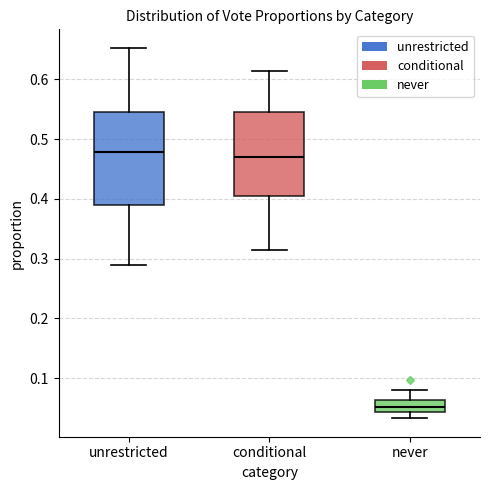

Reading left to right, read every box against the y-axis: the position of its median line, the range the box covers, and the ends of its whiskers. The values are not printed on the chart, so give them approximately, as read against the axis.

unrestricted: median 0.48, box 0.39 to 0.55, whiskers 0.29 to 0.65
conditional: median 0.47, box 0.40 to 0.54, whiskers 0.31 to 0.61
never: median 0.05, box 0.04 to 0.06, whiskers 0.03 to 0.08